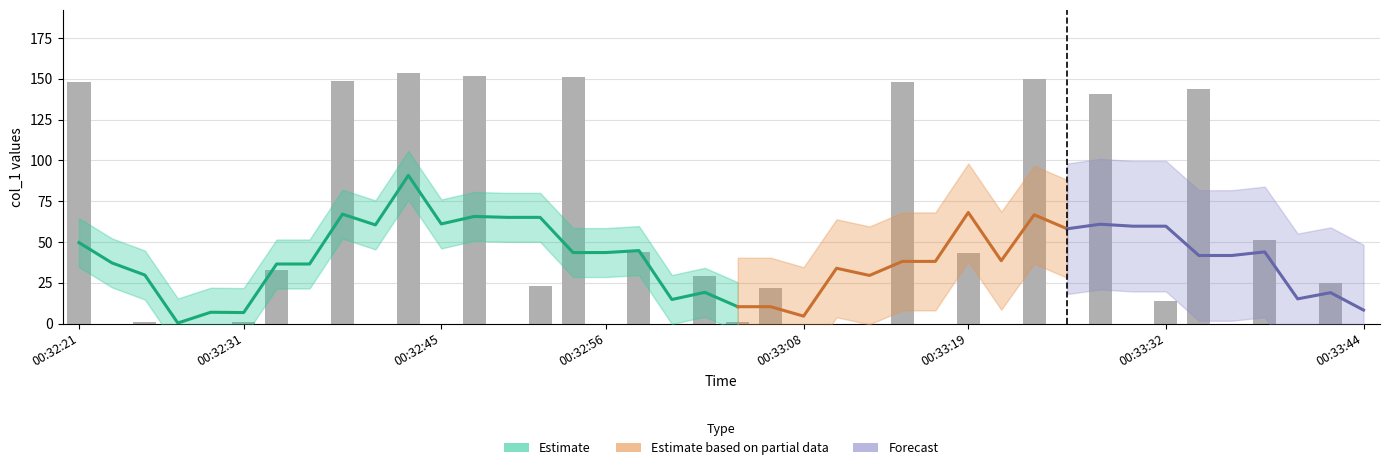

What is the sum of all values?

1622.7